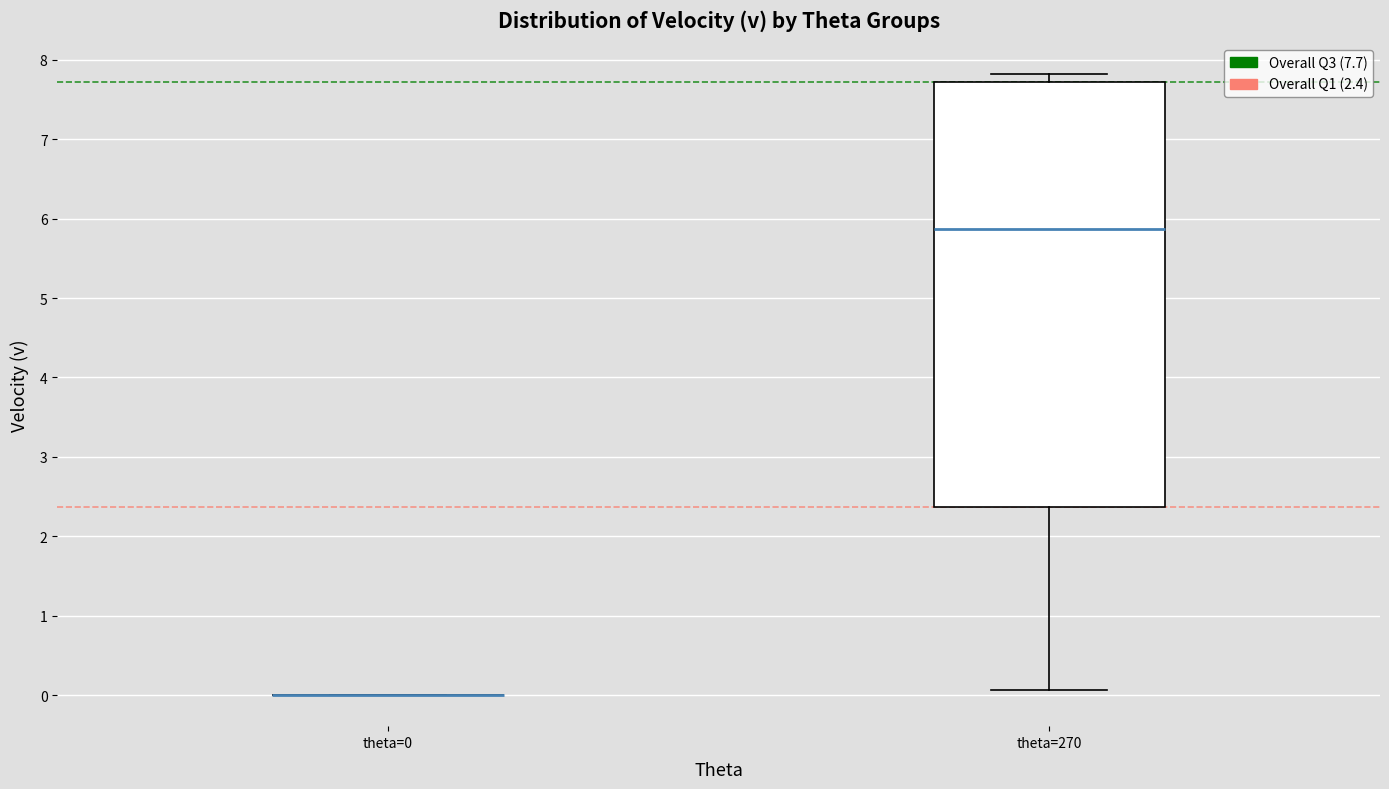

Which box is the tallest, from its lower edge to its upper edge?

theta=270